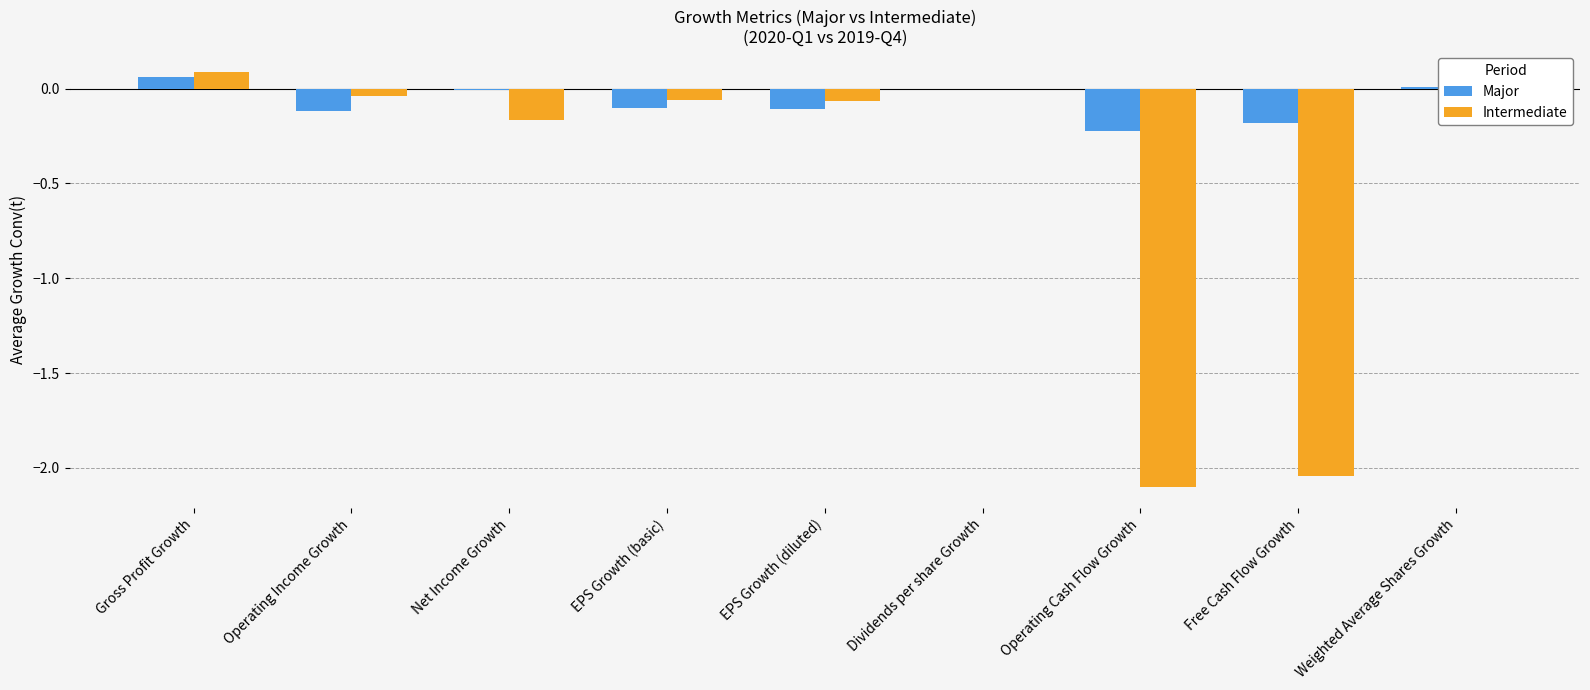

Which series changed the most between Operating Income Growth and Operating Cash Flow Growth?

Intermediate